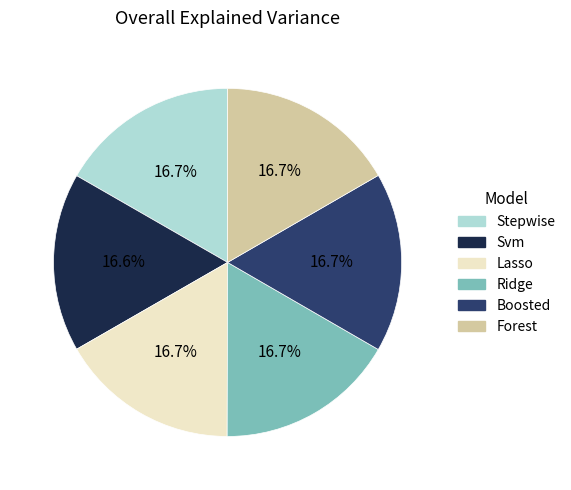

What percentage is the Lasso slice, to the nearest percent?

17%